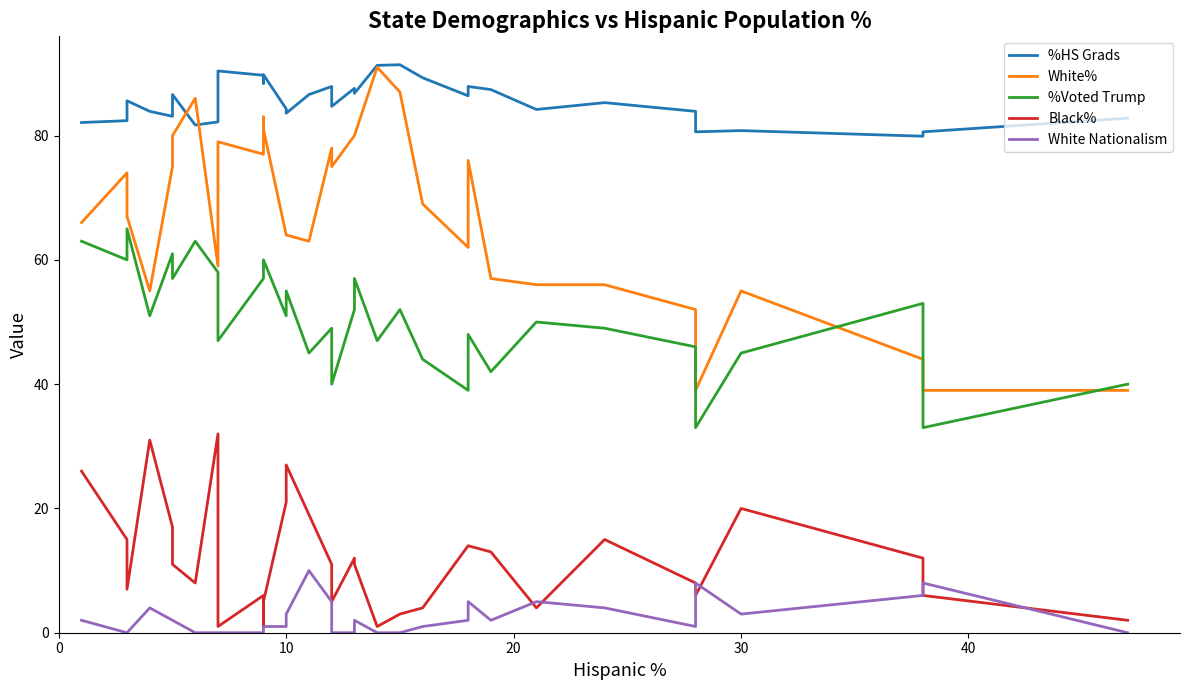

Is it true that %Voted Trump equals 43.7 at 31?

False